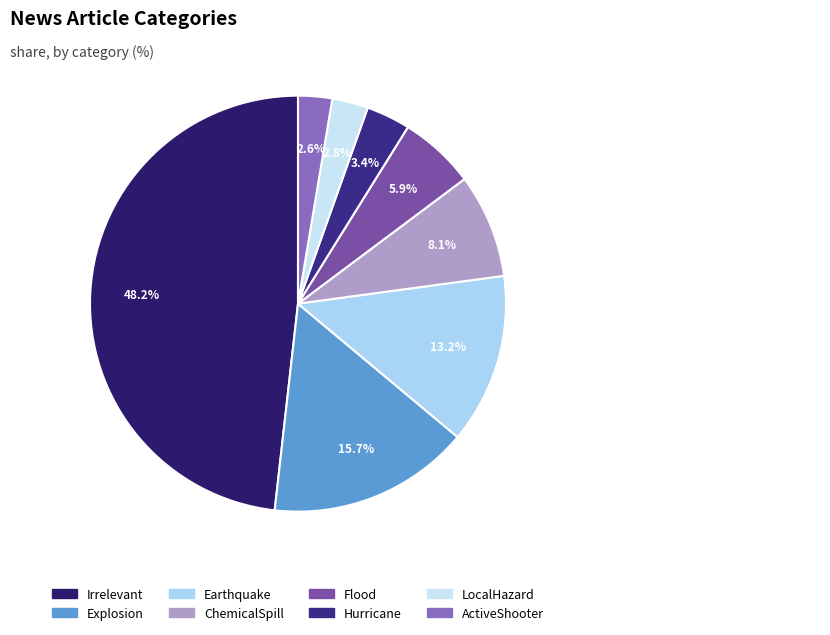

To the nearest percent, what portion does Earthquake represent?

13%